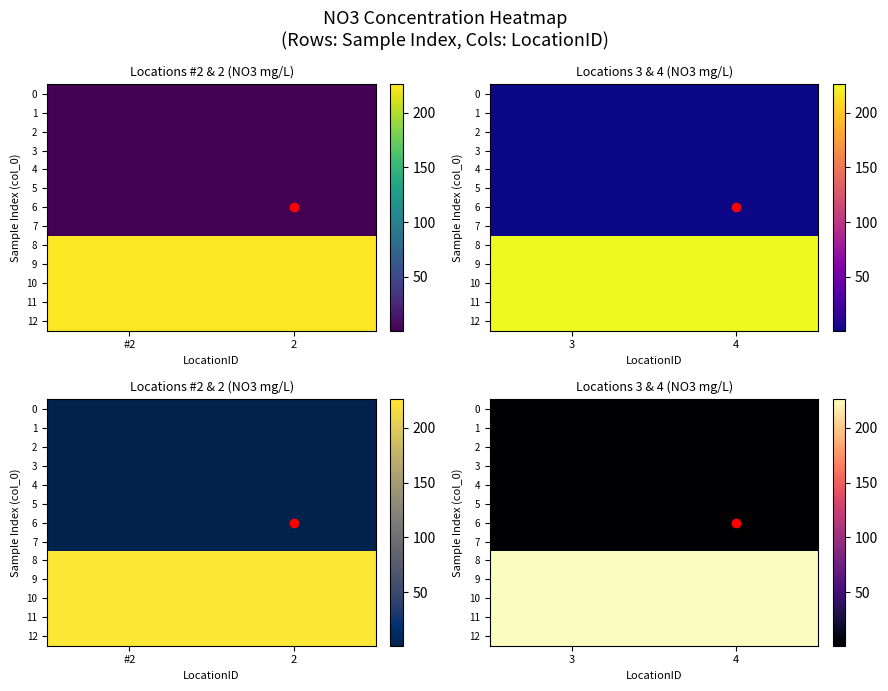

What is the average value of the 4 series?

1.0